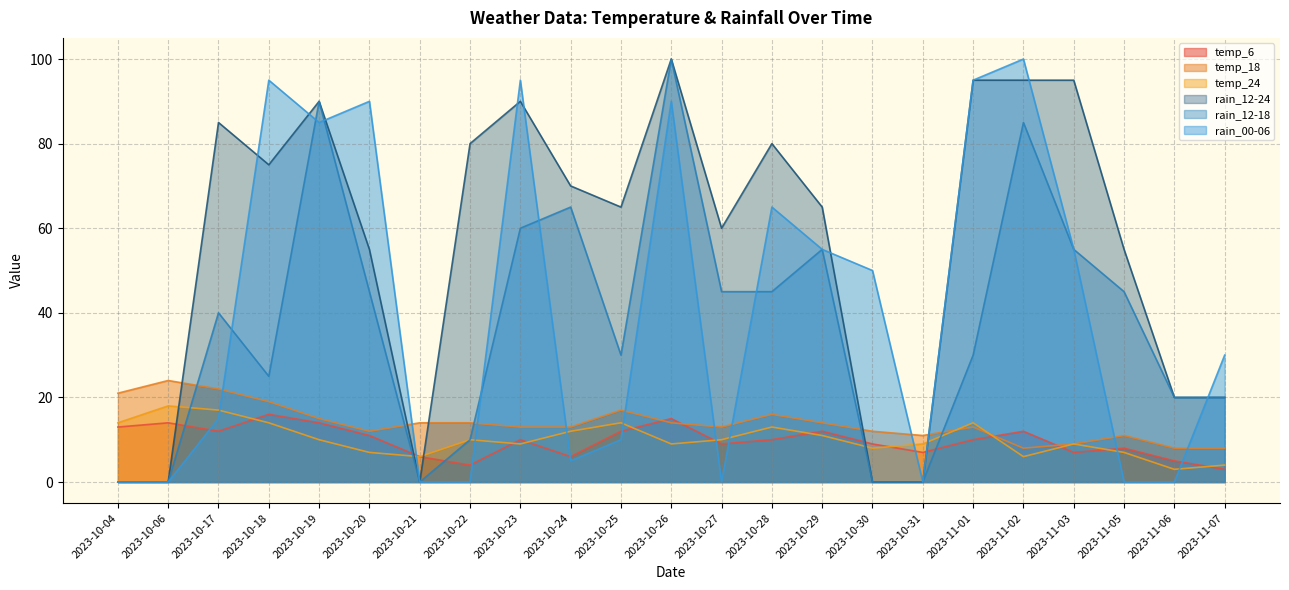

Which label corresponds to the smallest value in the chart?

2023-10-04